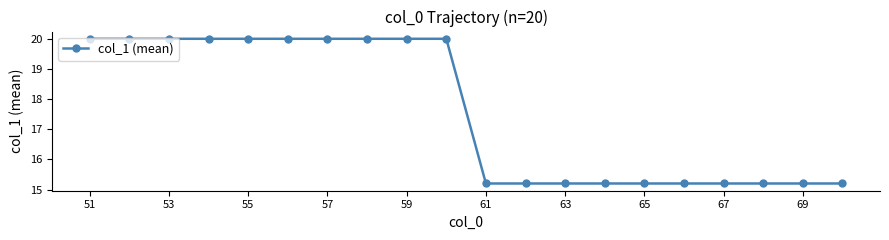

Reading left to right, what are all the values shown in this chart?

20.0	20.0	20.0	20.0	20.0	20.0	20.0	20.0	20.0	20.0	15.2	15.2	15.2	15.2	15.2	15.2	15.2	15.2	15.2	15.2